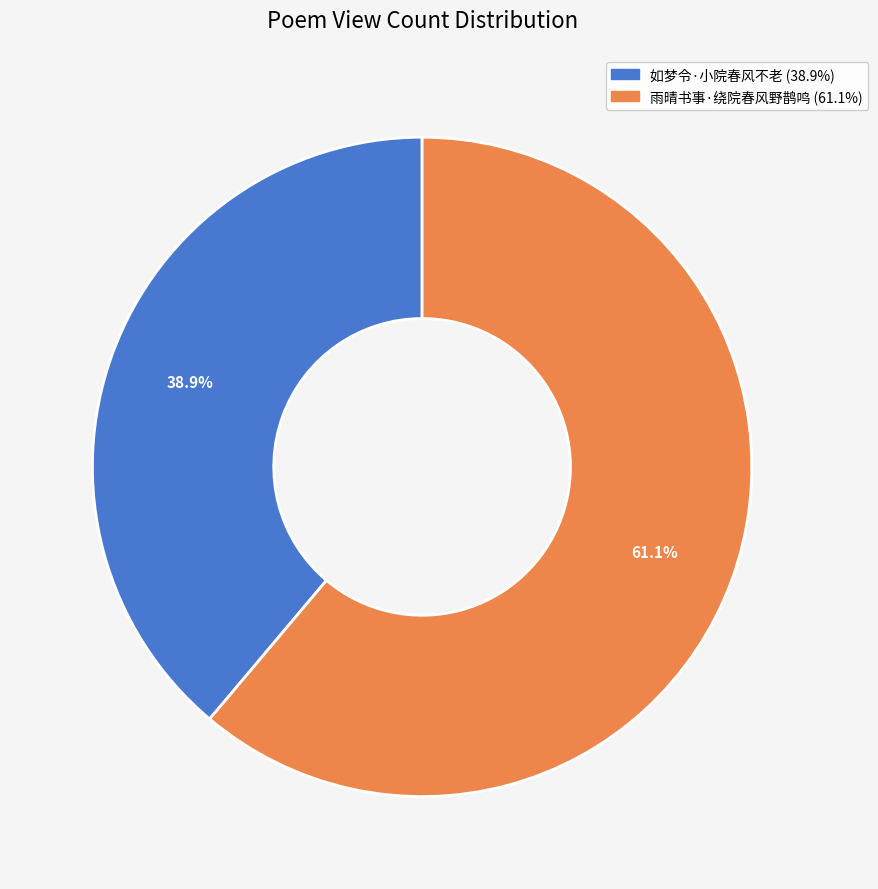

The 雨晴书事·绕院春风野鹊鸣 slice represents 55% of the pie. True or false?

False